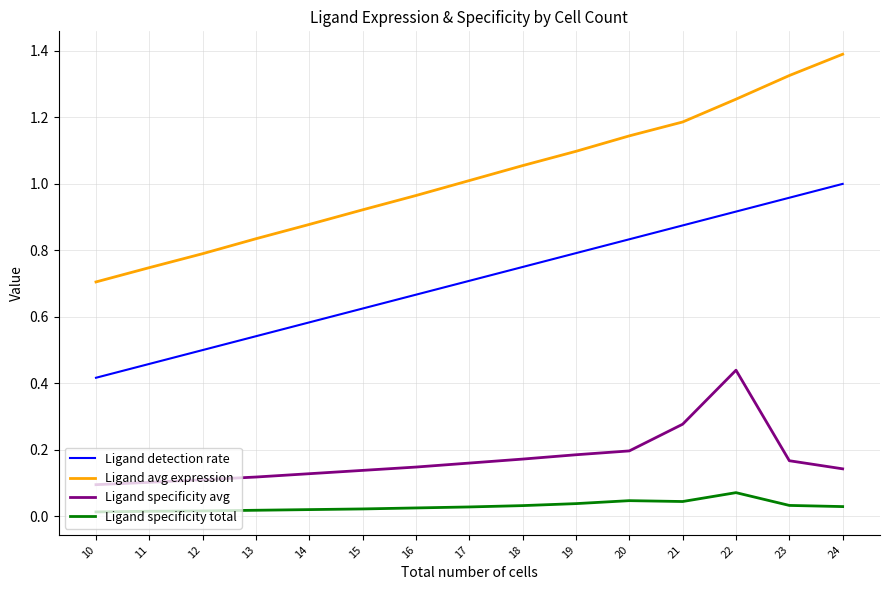

Reading left to right, extract all data points from this chart.

Ligand detection rate: 24=1.0	23=1.0	22=0.9	21=0.9	20=0.8	19=0.8	18=0.8	17=0.7	16=0.7	15=0.6	14=0.6	13=0.5	12=0.5	11=0.5	10=0.4
Ligand avg expression: 24=1.4	23=1.3	22=1.3	21=1.2	20=1.1	19=1.1	18=1.1	17=1.0	16=1.0	15=0.9	14=0.9	13=0.8	12=0.8	11=0.7	10=0.7
Ligand specificity avg: 24=0.1	23=0.2	22=0.4	21=0.3	20=0.2	19=0.2	18=0.2	17=0.2	16=0.1	15=0.1	14=0.1	13=0.1	12=0.1	11=0.1	10=0.1
Ligand specificity total: 24=0.0	23=0.0	22=0.1	21=0.0	20=0.0	19=0.0	18=0.0	17=0.0	16=0.0	15=0.0	14=0.0	13=0.0	12=0.0	11=0.0	10=0.0